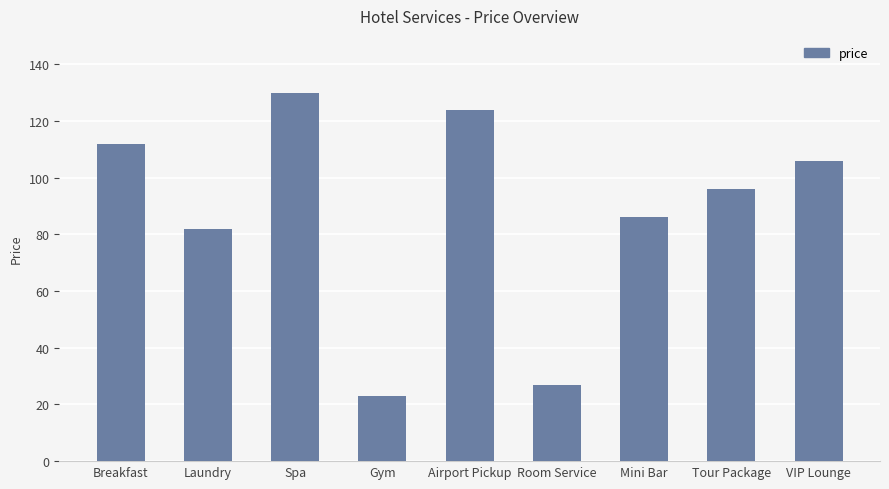

What is the label of the 4th bar from the right?

Room Service